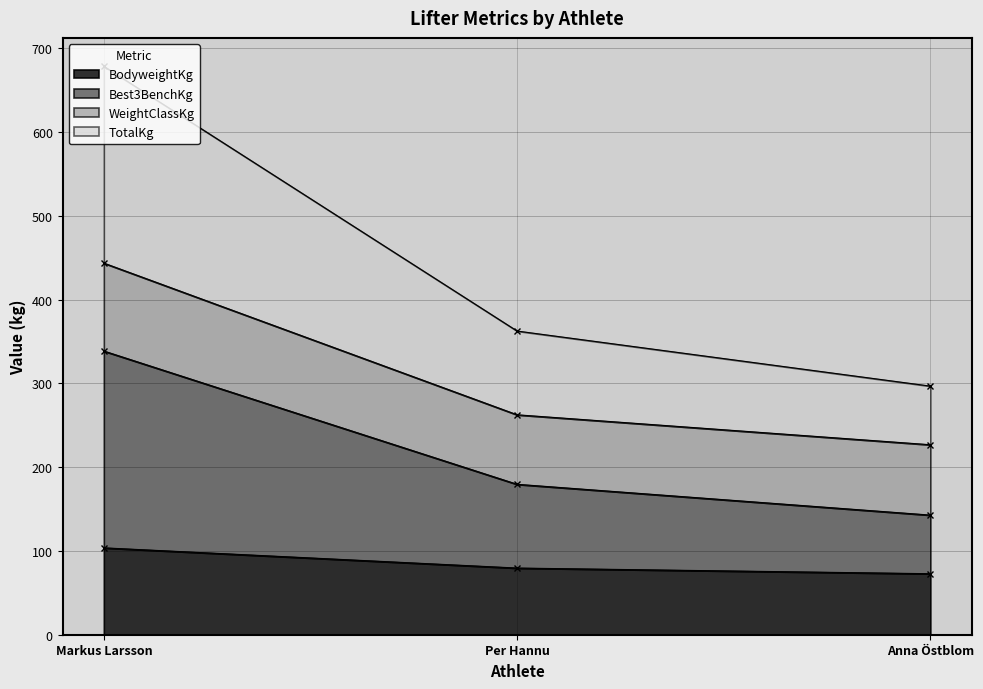

Does the chart display data point markers on the line(s)?

Yes